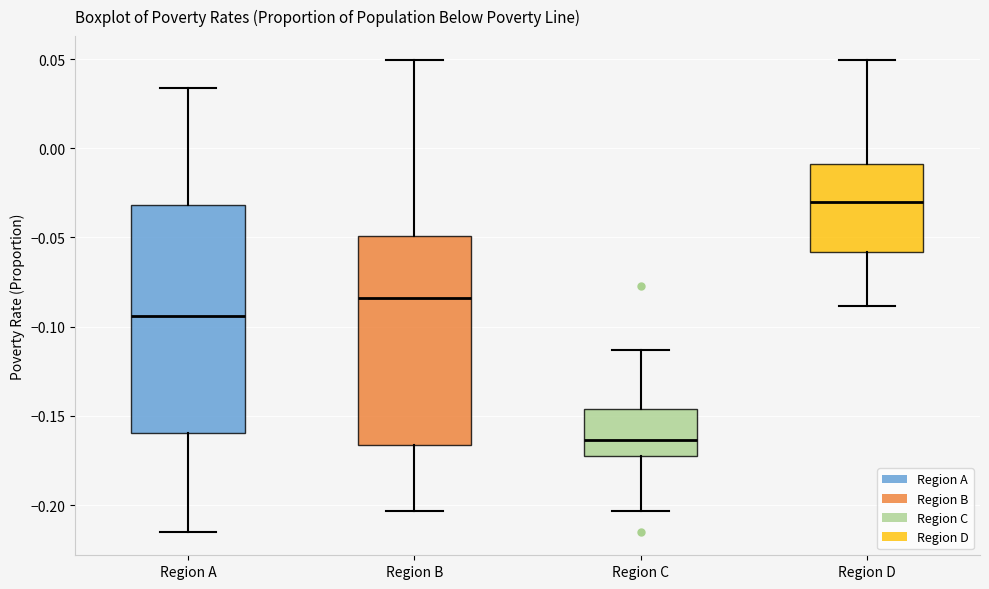

Reading left to right, transcribe this box plot: for each box, give where its median line is, the range the box spans, and where its two whiskers end, as read against the y-axis. The values are not printed on the chart, so give them approximately, as read against the axis.

Region A: median -0.095, box -0.160 to -0.030, whiskers -0.215 to 0.035
Region B: median -0.085, box -0.165 to -0.050, whiskers -0.205 to 0.050
Region C: median -0.165, box -0.175 to -0.145, whiskers -0.205 to -0.115
Region D: median -0.030, box -0.060 to -0.010, whiskers -0.090 to 0.050